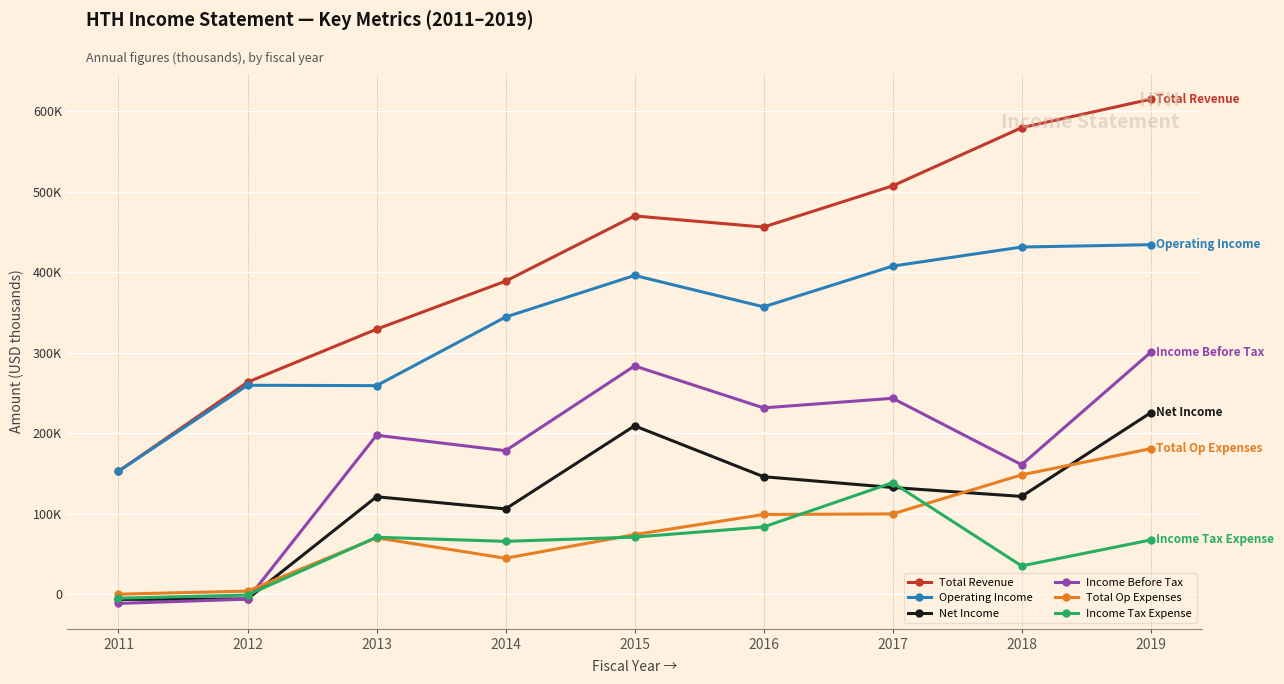

In Operating Income, how many points are higher than both neighbors (excluding endpoints)?

2